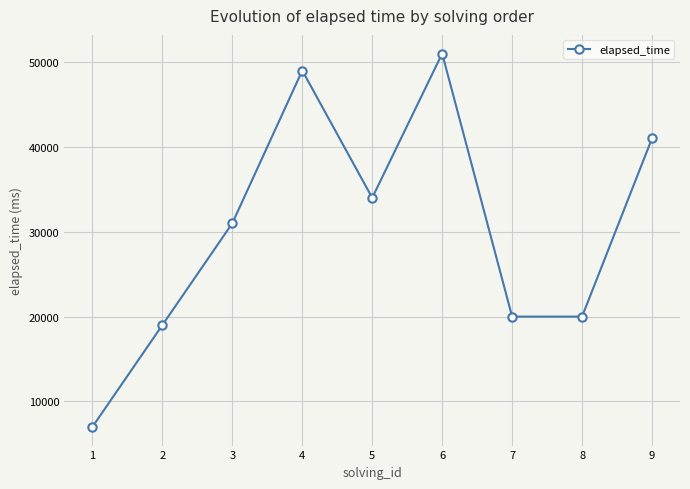

What is the greatest value displayed?

51000